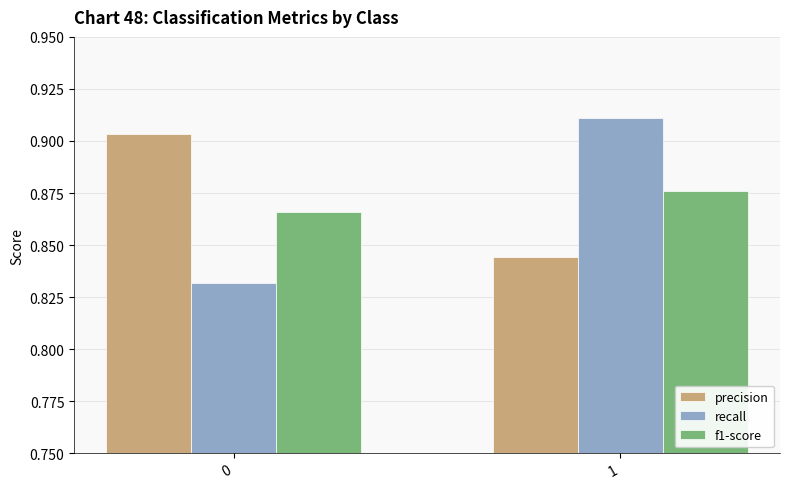

Which series has the largest total across all categories?

precision